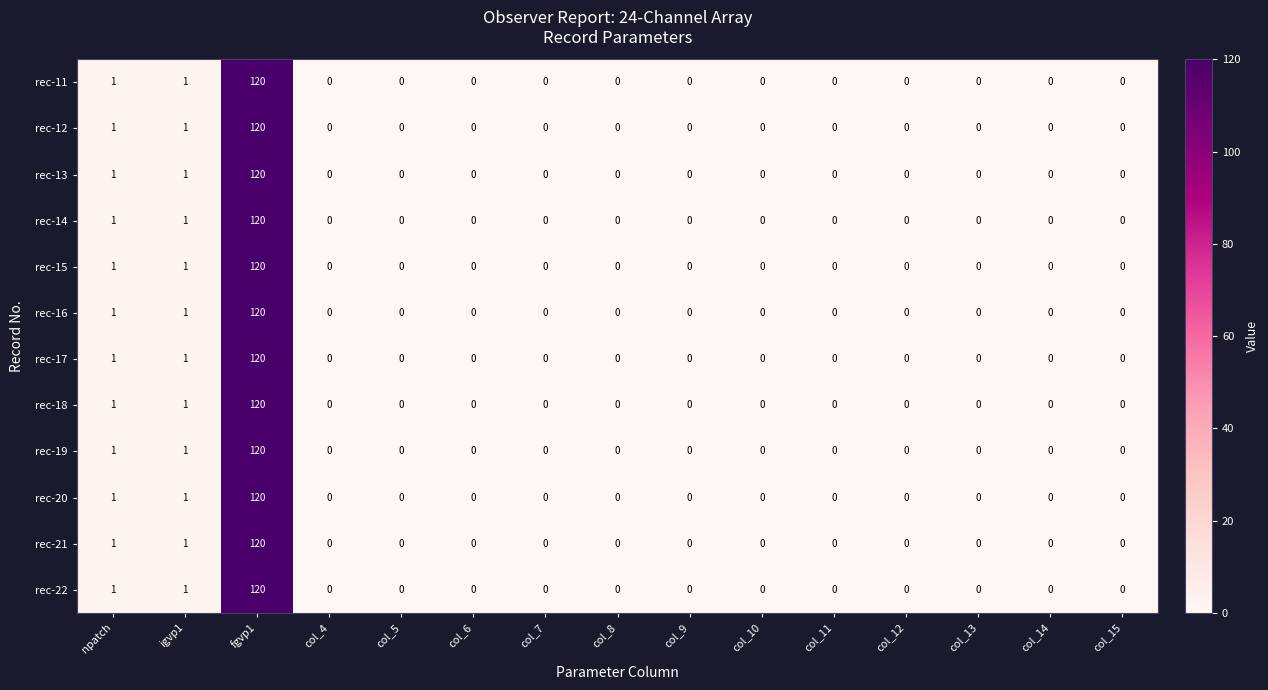

What is the maximum value shown in the chart?

120